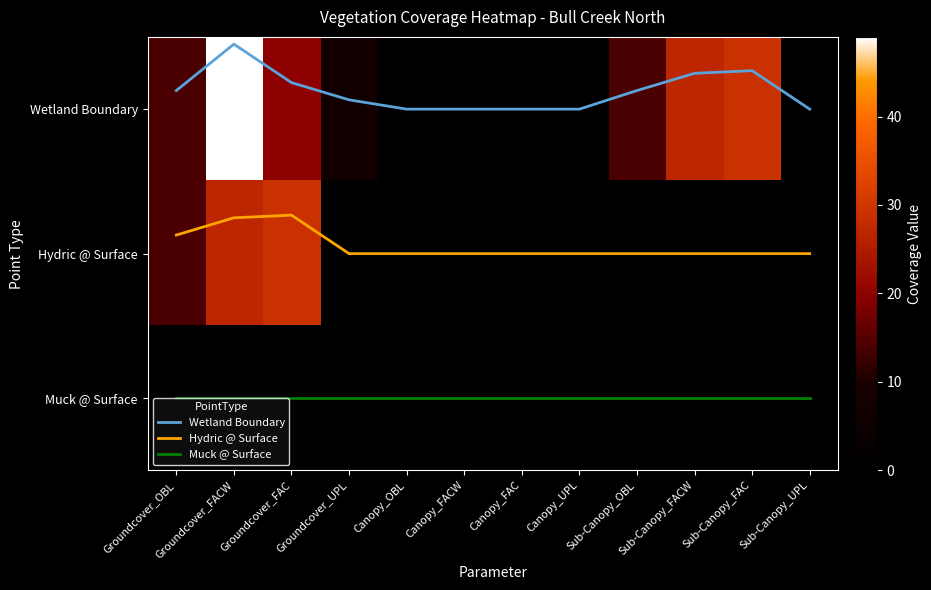

At which label does Hydric @ Surface reach its minimum?

Groundcover_FAC